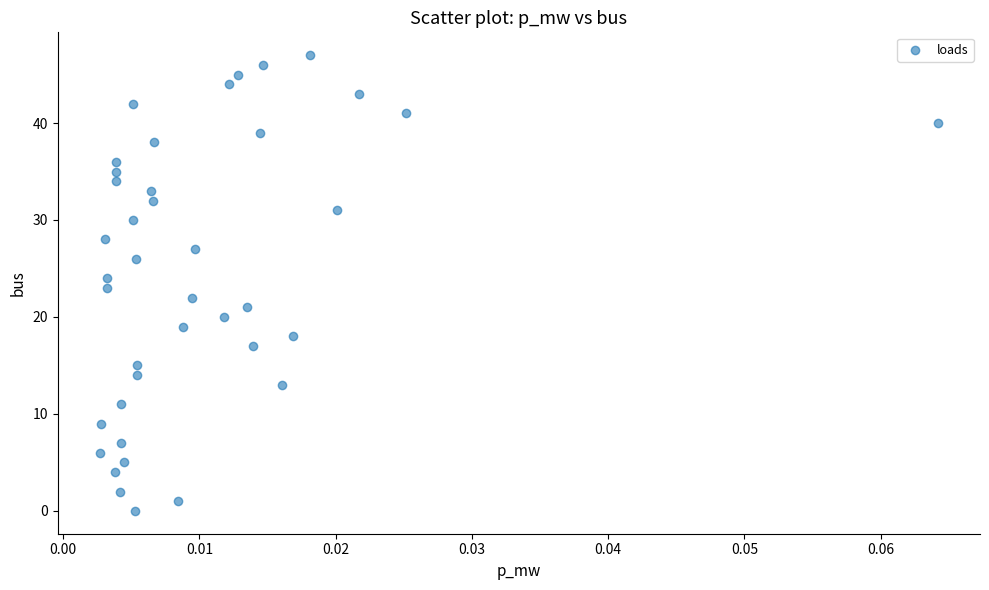

What is the range of Y values (max minus min)?

47